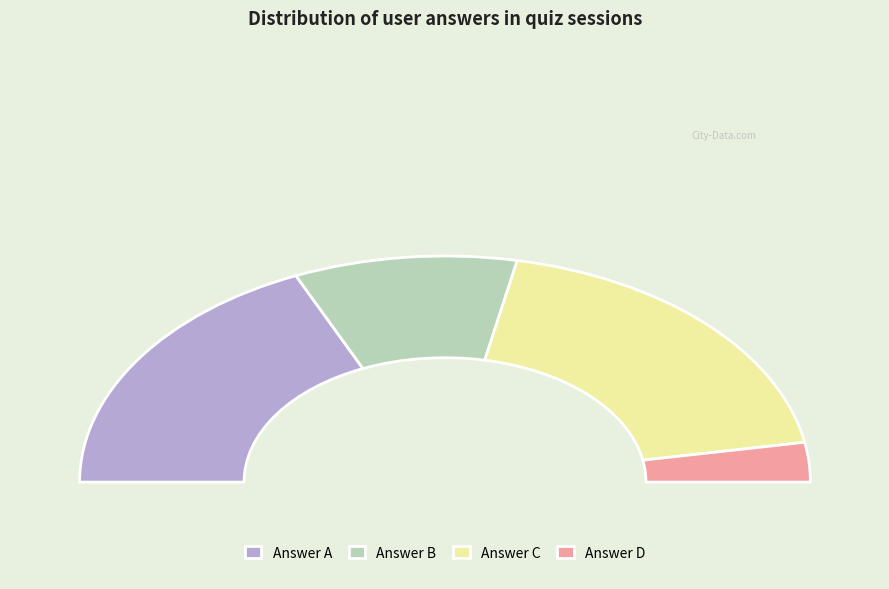

How many segments does this pie chart have?

4